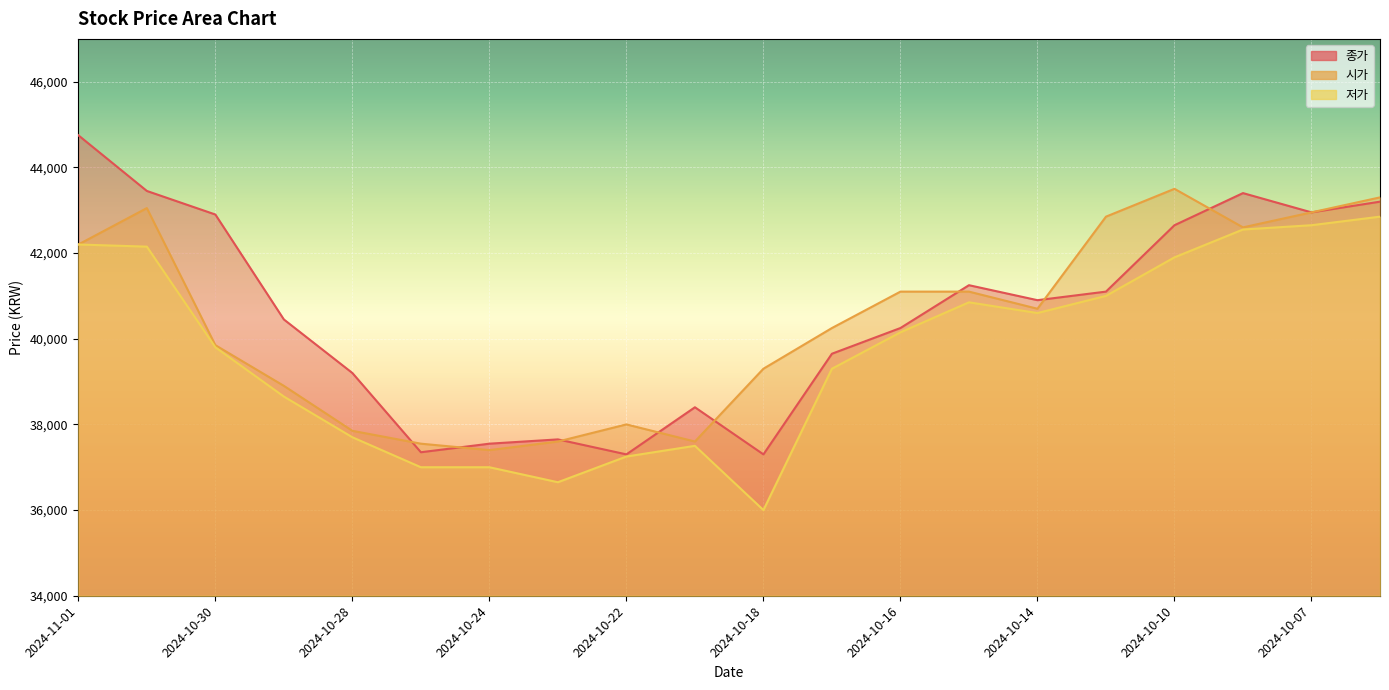

Rank the series by their average value, from lowest to highest.

저가, 시가, 종가